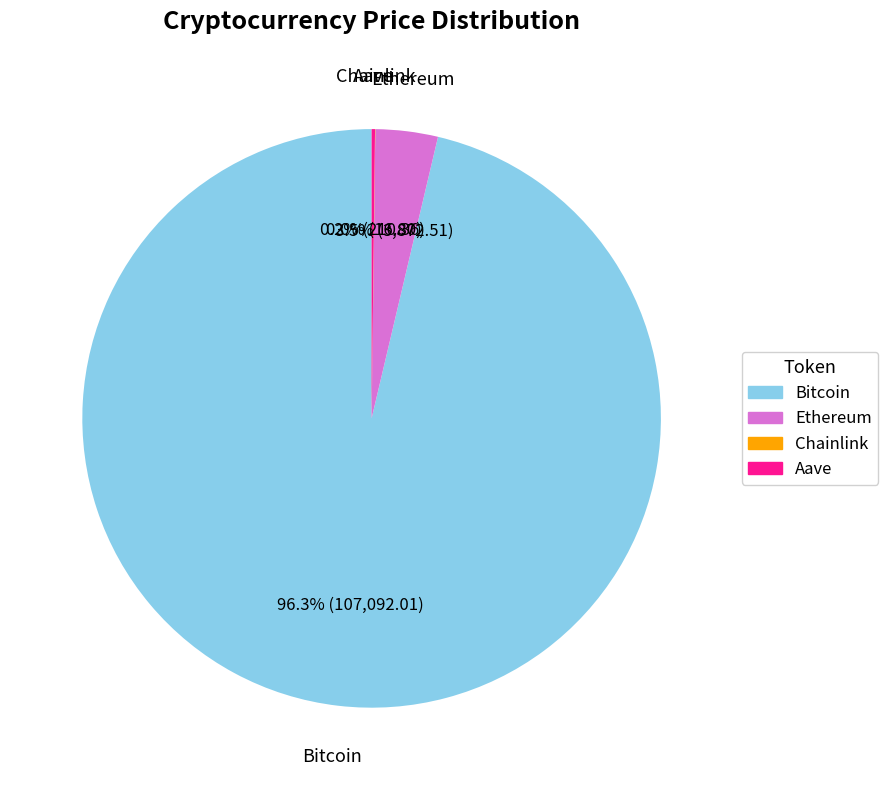

What is the largest slice in the pie chart?

Bitcoin